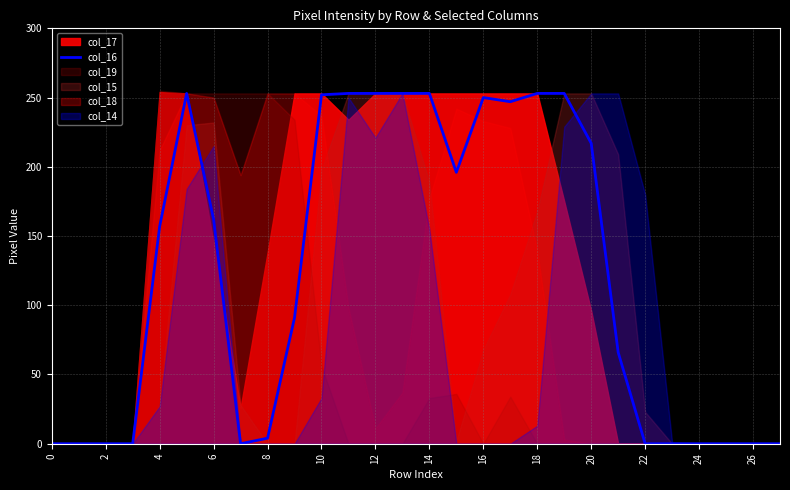

The chart shows a value of 106 at 21. True or false?

False